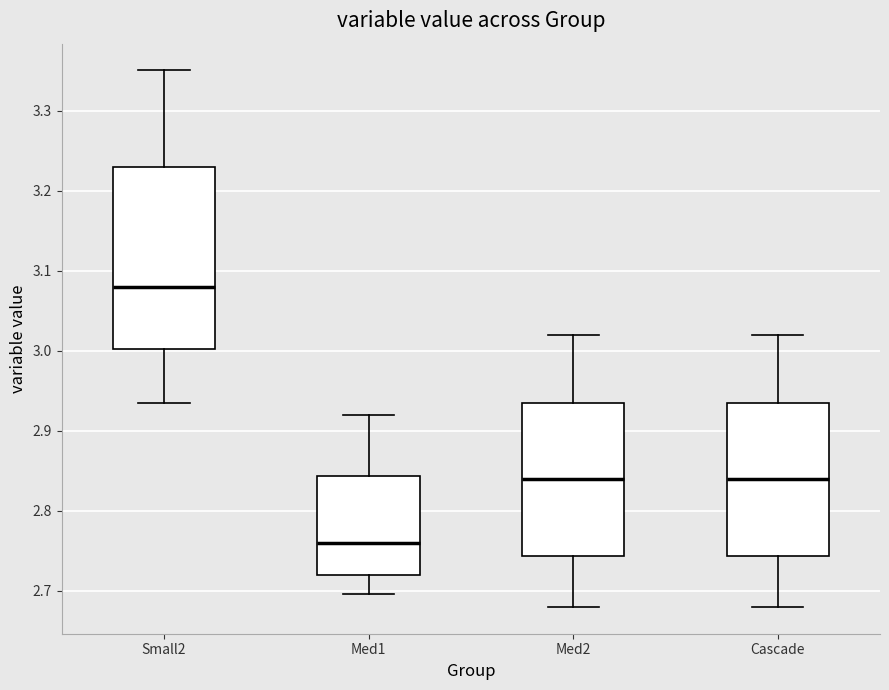

Reading left to right, transcribe this box plot: for each box, give where its median line is, the range the box spans, and where its two whiskers end, as read against the y-axis. The values are not printed on the chart, so give them approximately, as read against the axis.

Small2: median 3.08, box 3.00 to 3.23, whiskers 2.93 to 3.35
Med1: median 2.76, box 2.72 to 2.84, whiskers 2.70 to 2.92
Med2: median 2.84, box 2.74 to 2.94, whiskers 2.68 to 3.02
Cascade: median 2.84, box 2.74 to 2.94, whiskers 2.68 to 3.02